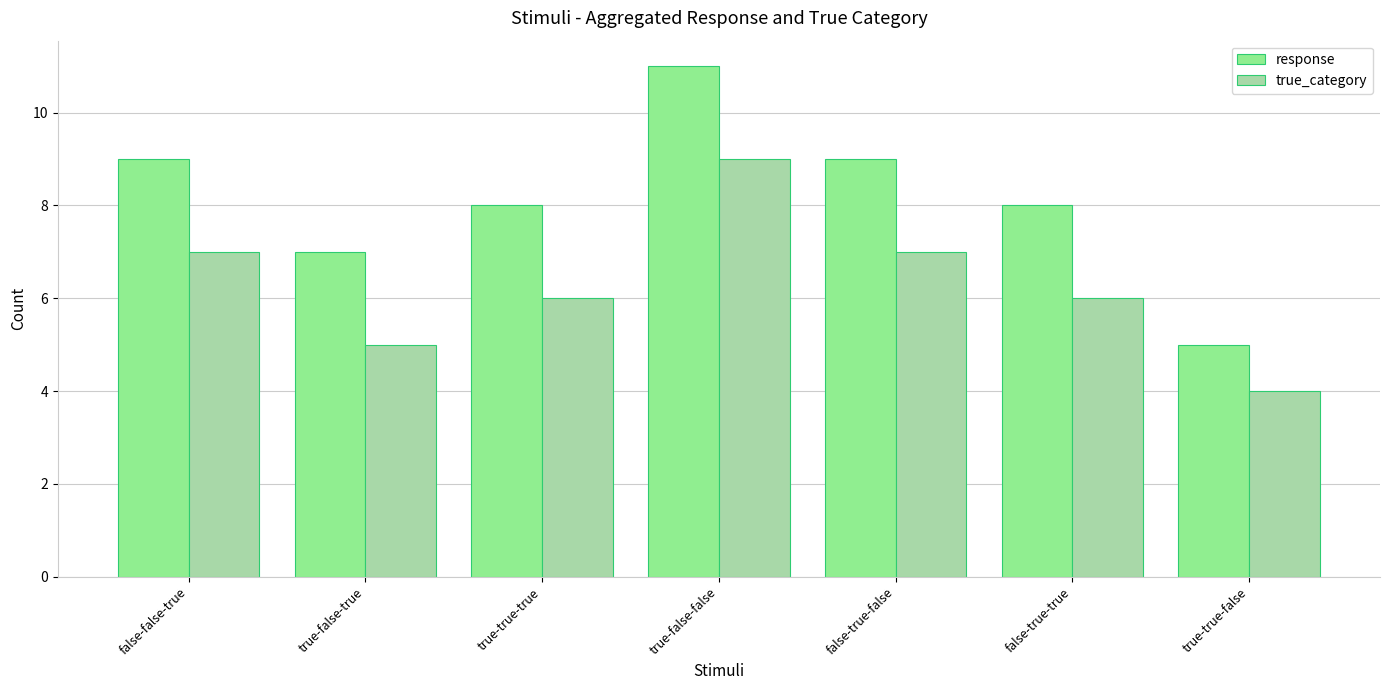

Rank the series by their maximum value, from highest to lowest.

response, true_category